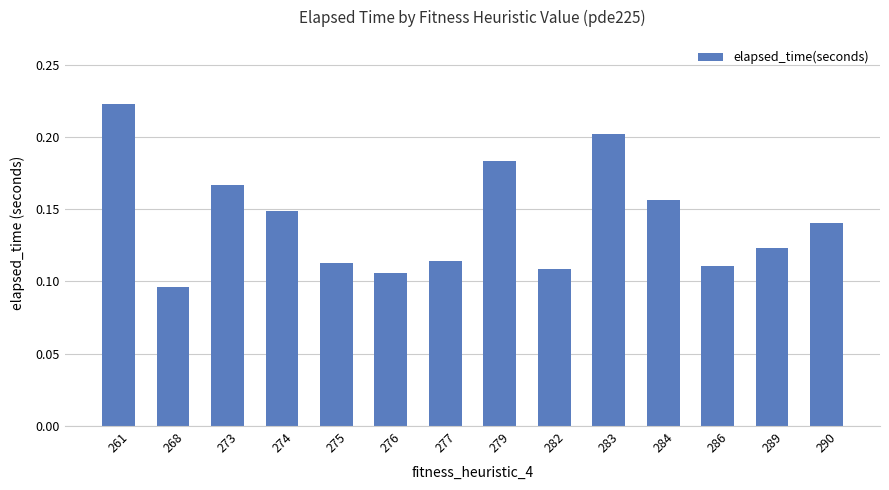

Which has a higher value, 286 or 290?

290